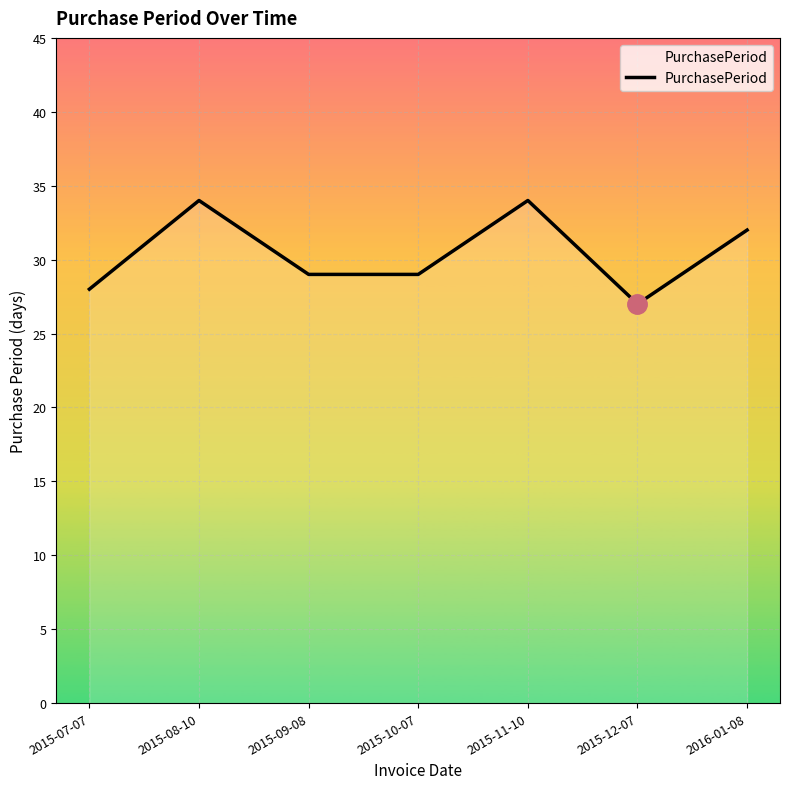

Between 2015-08-10 and 2015-10-07, which is larger?

2015-08-10